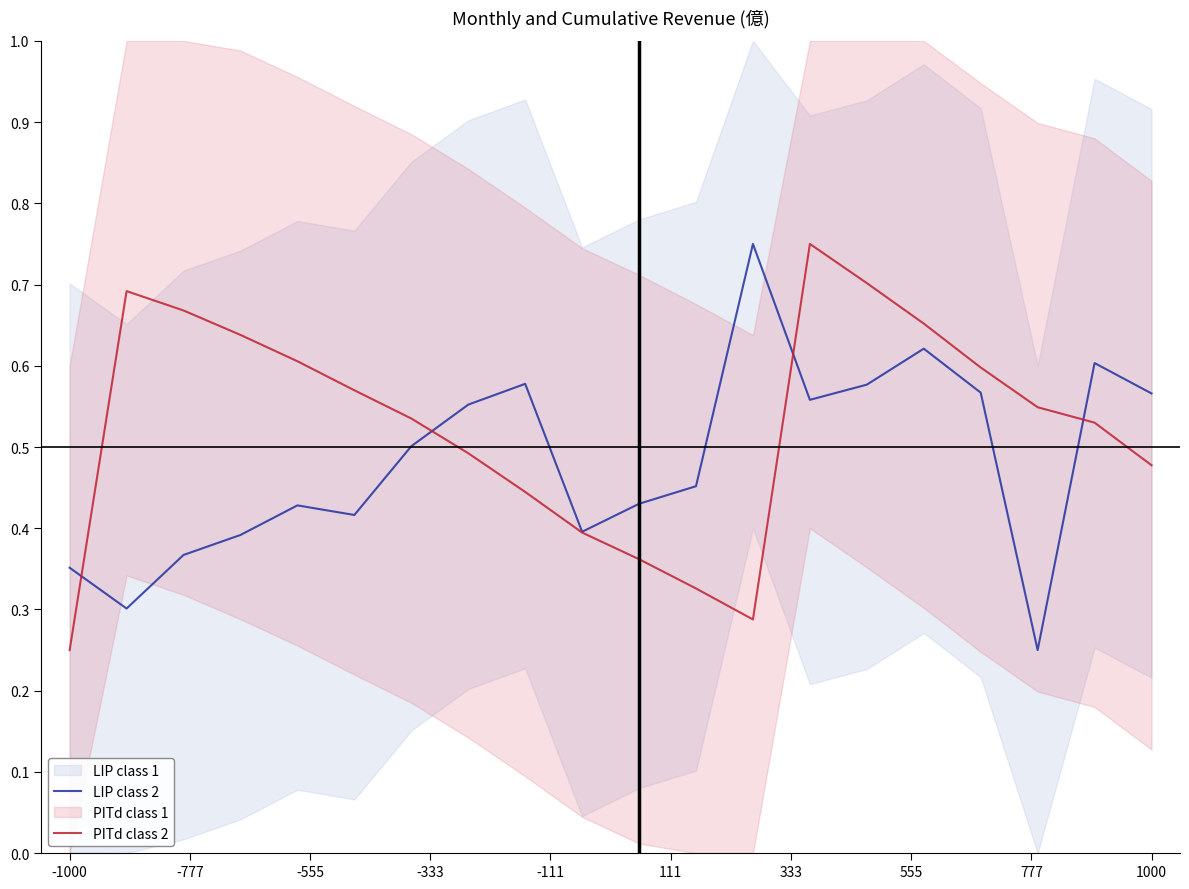

At which category is the sum across all series the highest?

13